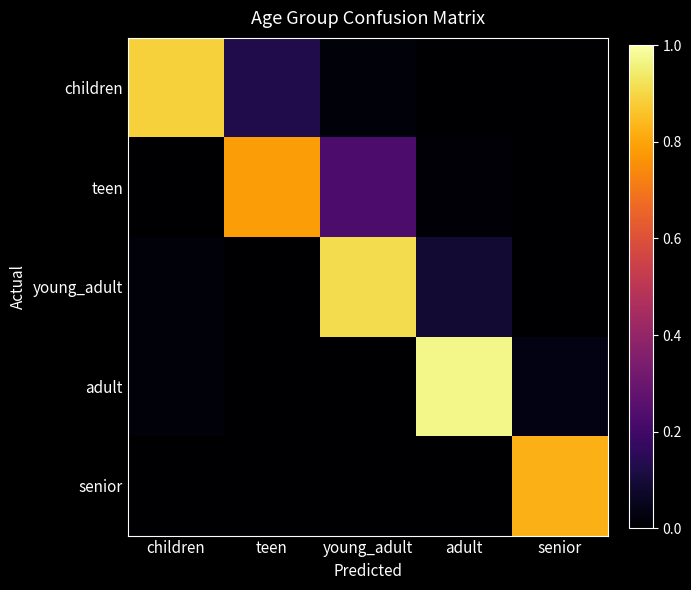

How many data points does each series have?

5